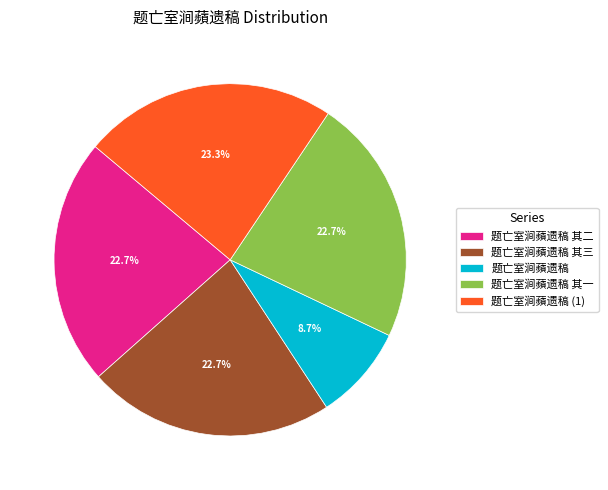

Combined, what portion of the pie is 题亡室涧蘋遗稿 其一 and 题亡室涧蘋遗稿?

31.4%